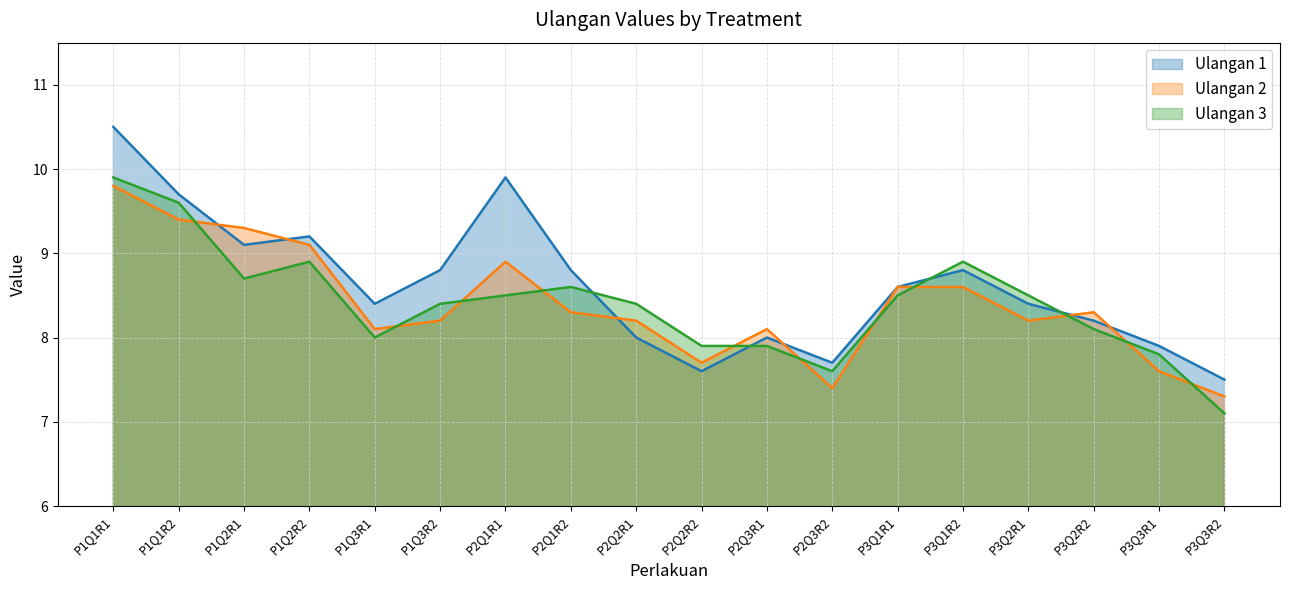

Is it true that Ulangan 3 equals 7.9 at P2Q3R1?

True